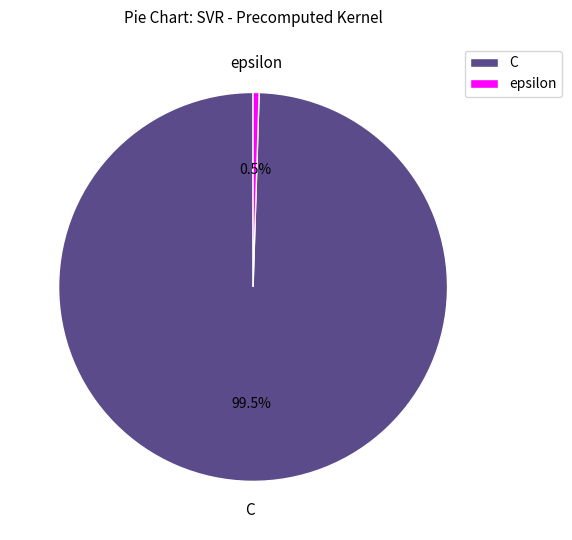

To the nearest percent, what is the difference between the largest and smallest slice percentages?

99%